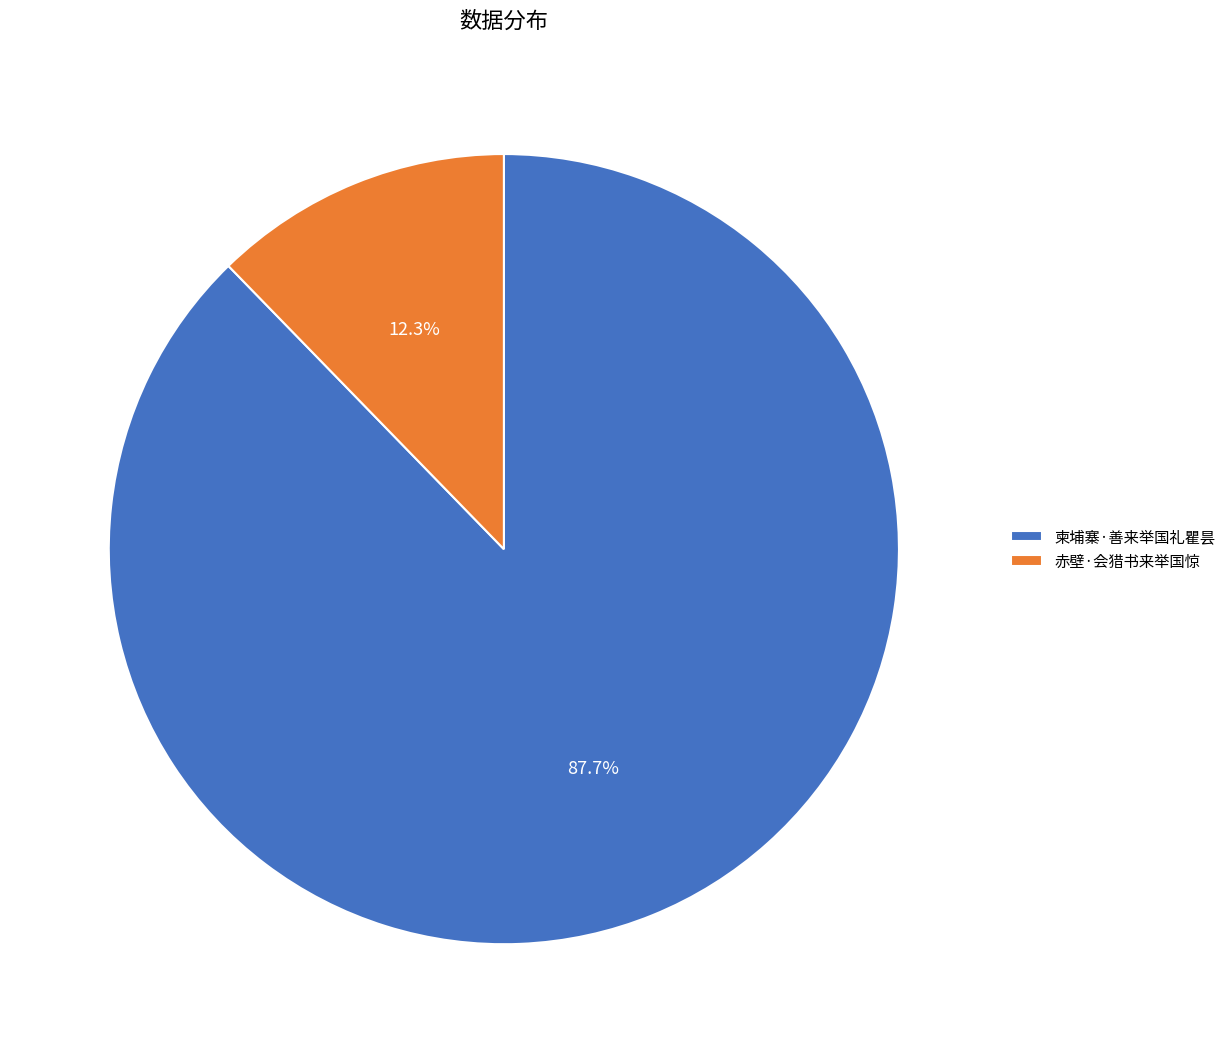

How many slices are in this pie chart?

2